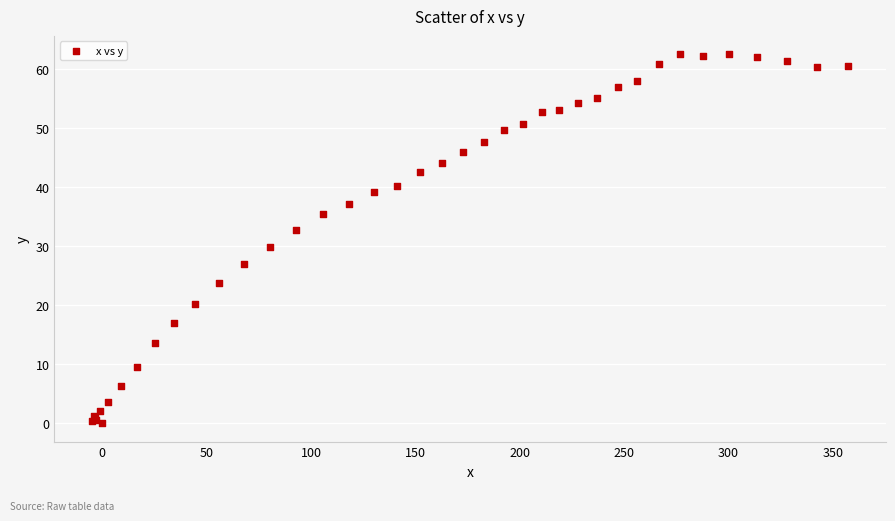

What Y value in the scatter plot is closest to 31?

29.9